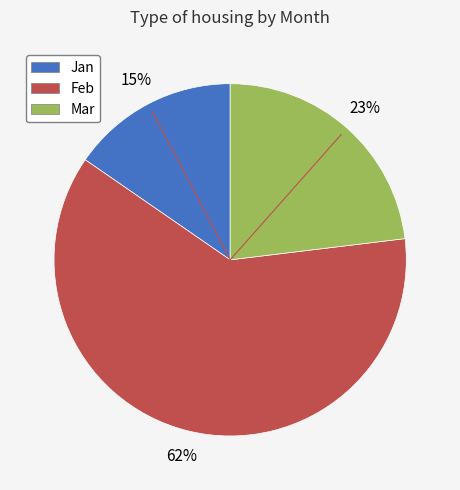

To the nearest percent, what is the average slice percentage?

33%